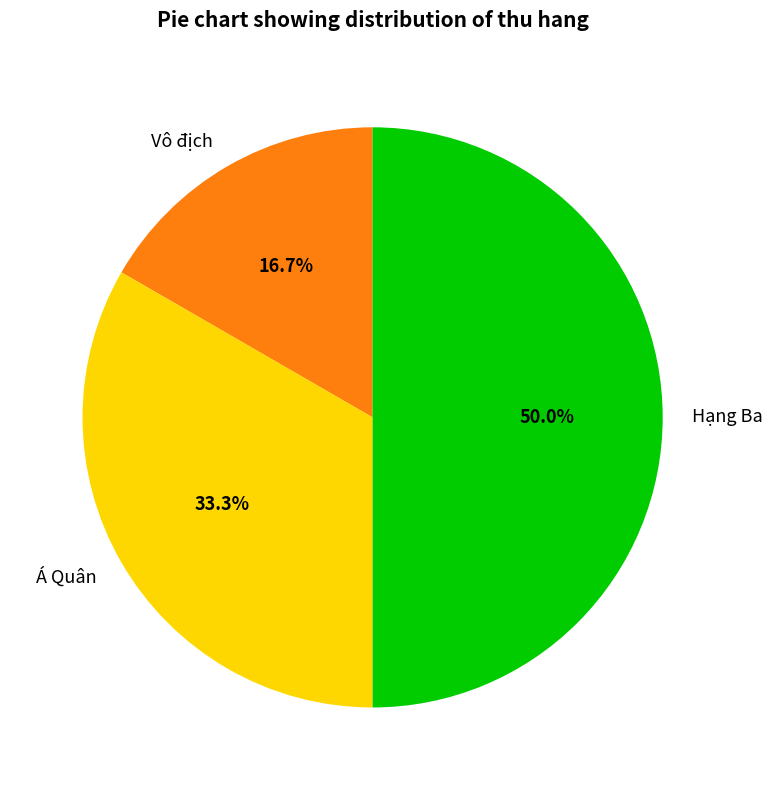

Is it true that Á Quân is 33% of the pie?

True